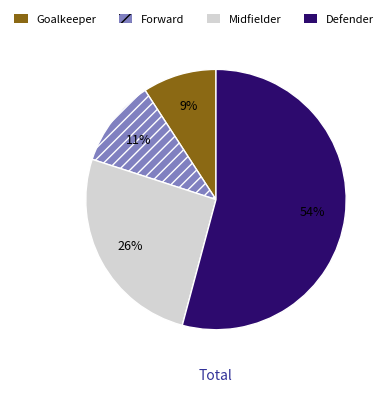

Is the sum of Forward and Goalkeeper greater than half?

No